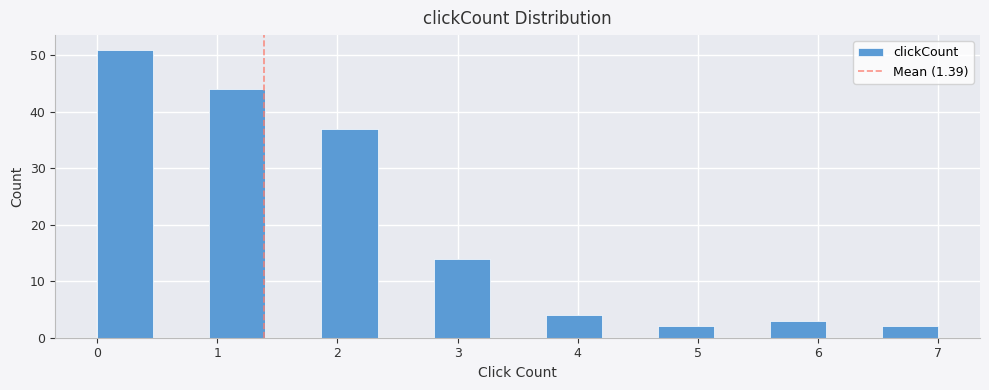

Over which range of the x-axis is the bar tallest?

0.0 to 0.5